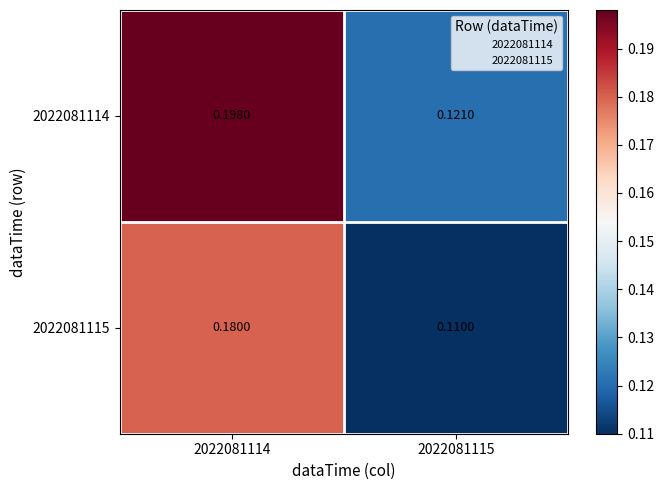

Which series changed the most between 2022081114 and 2022081115?

2022081114